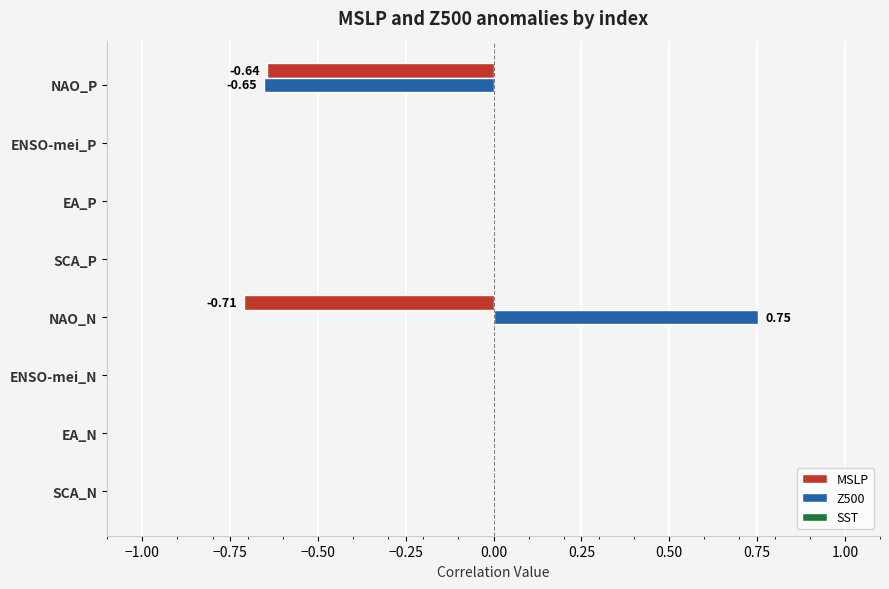

Which category has the highest value across all series?

NAO_N